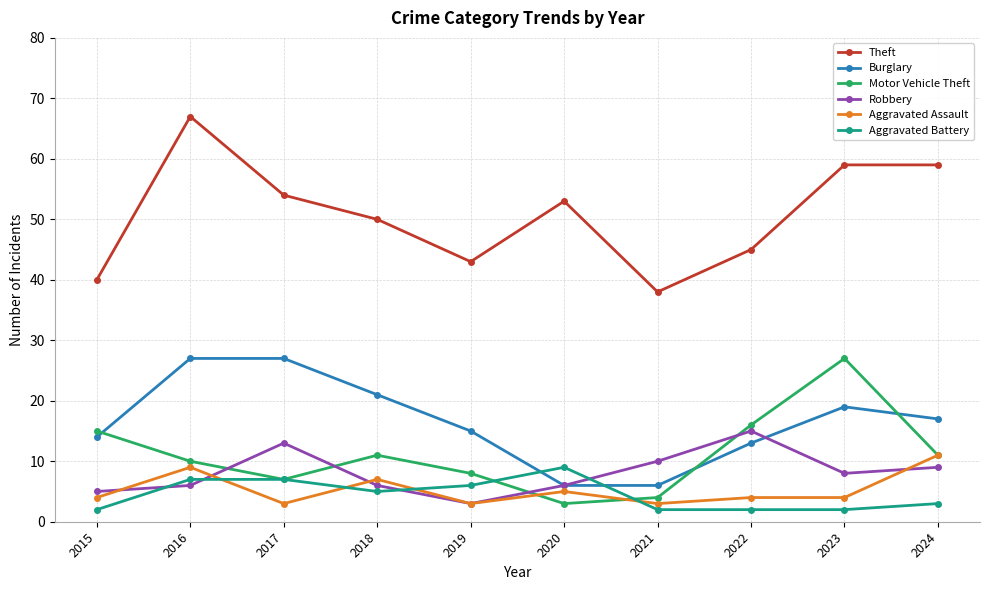

True or false: Robbery has more than 0 points higher than both neighbors.

True